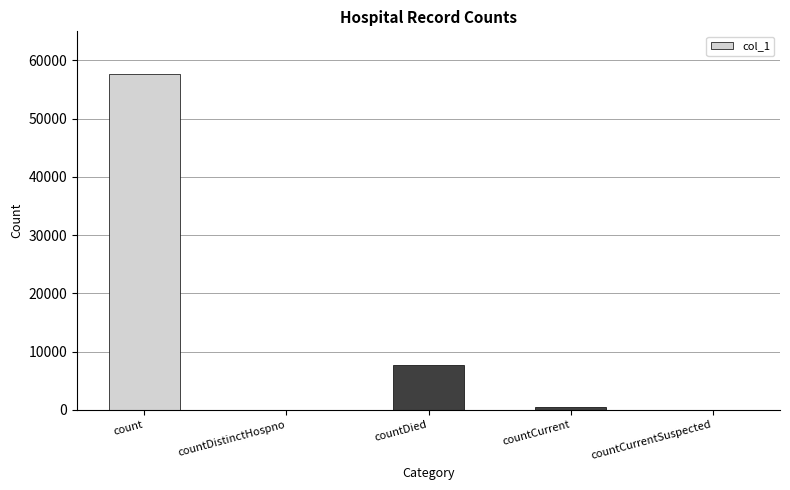

How many series are shown in this chart?

1